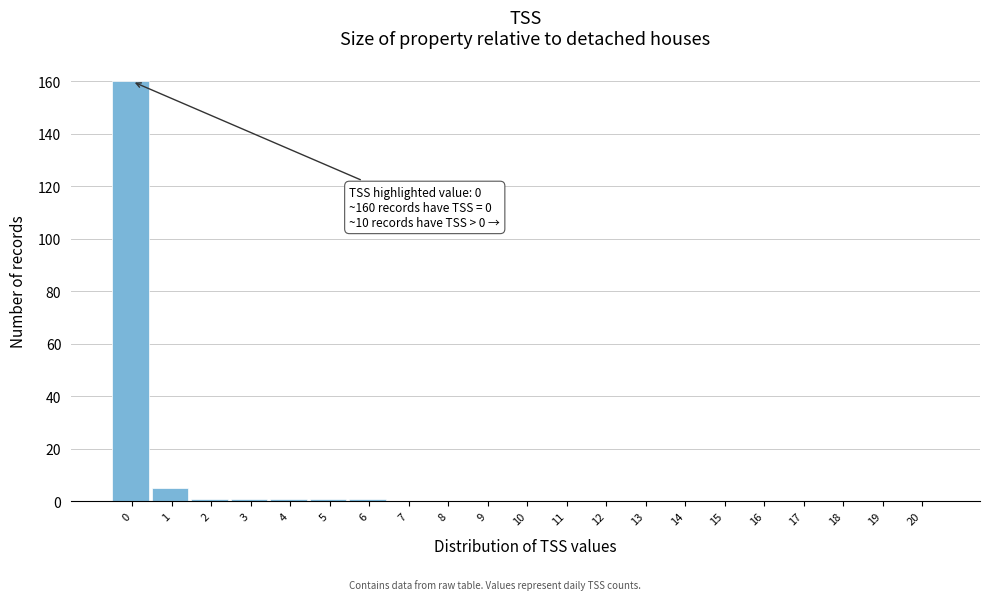

Reading left to right, extract all data points from this chart.

0=160	1=5	2=1	3=1	4=1	5=1	6=1	7=0	8=0	9=0	10=0	11=0	12=0	13=0	14=0	15=0	16=0	17=0	18=0	19=0	20=0